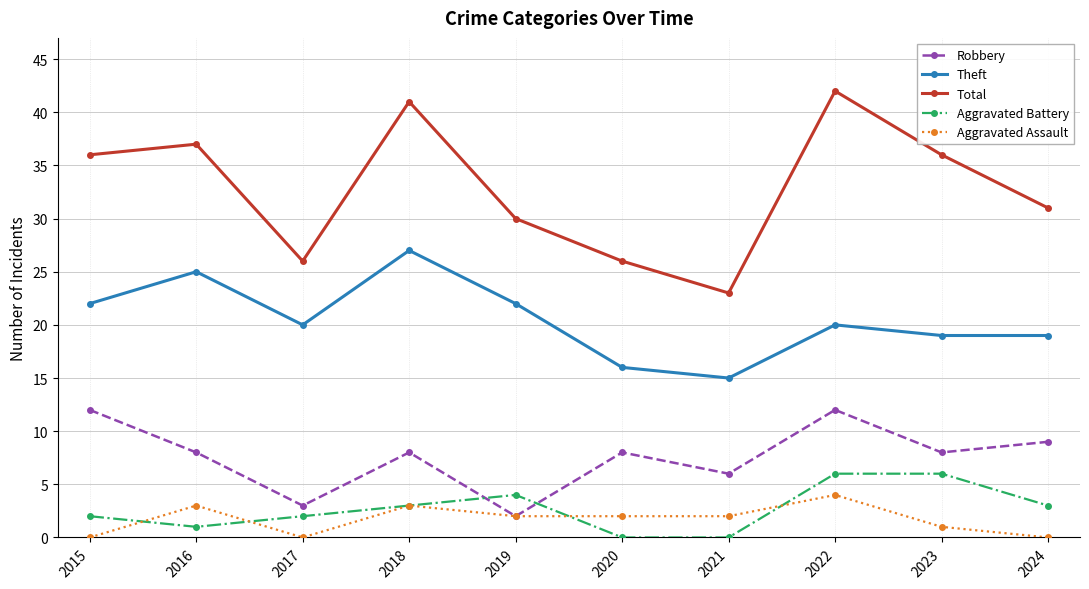

Is this an area chart (filled region under the line)?

No